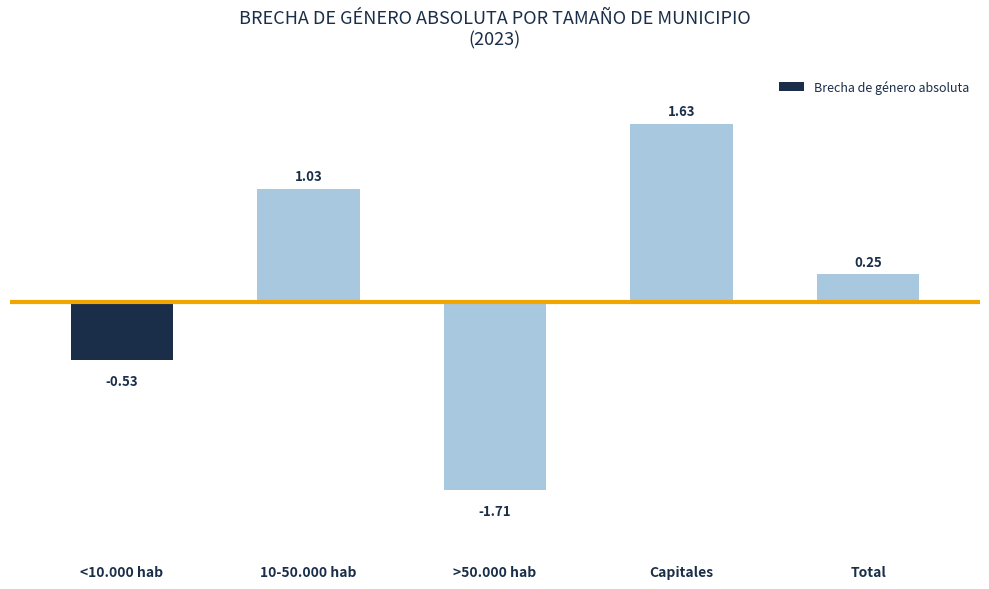

What is the change in value from <10.000 hab to Total?

+0.8